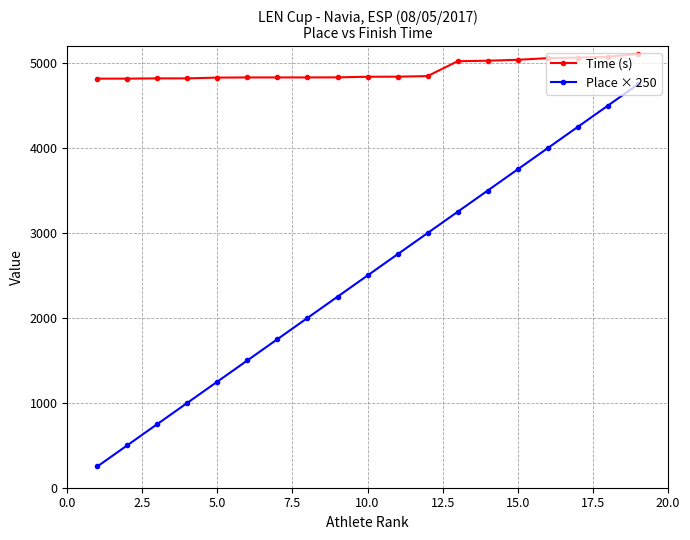

Which series has the widest spread of values?

Place × 250